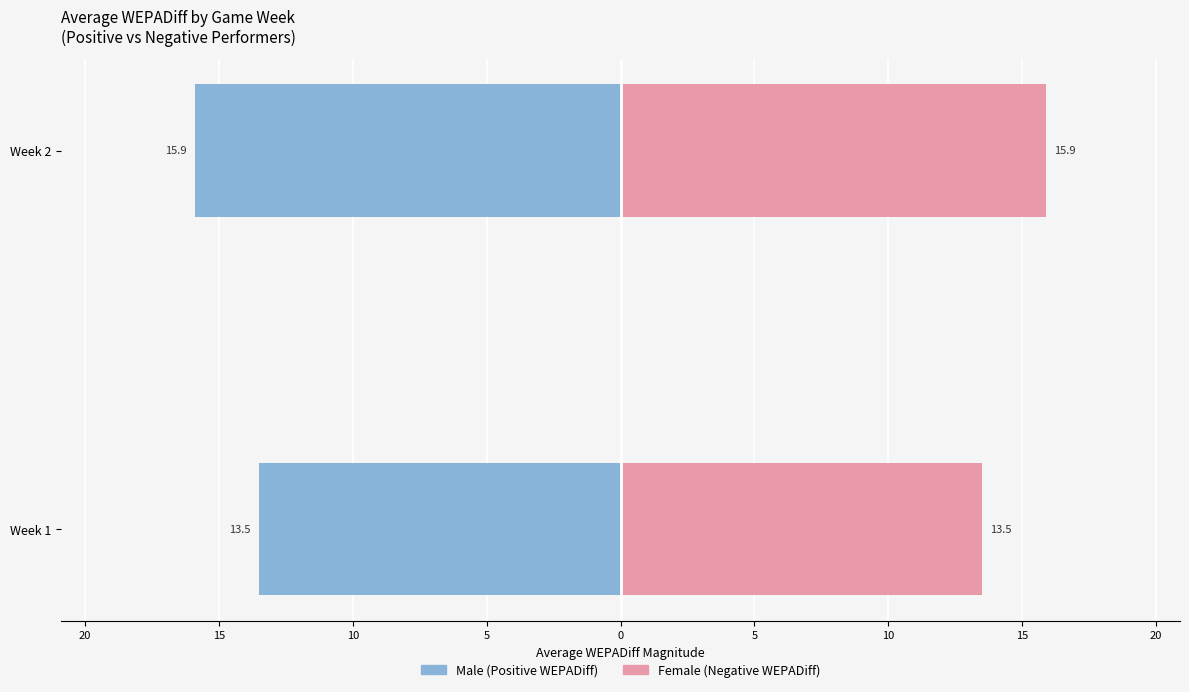

List the series in order of their peak value, highest first.

Female, Male